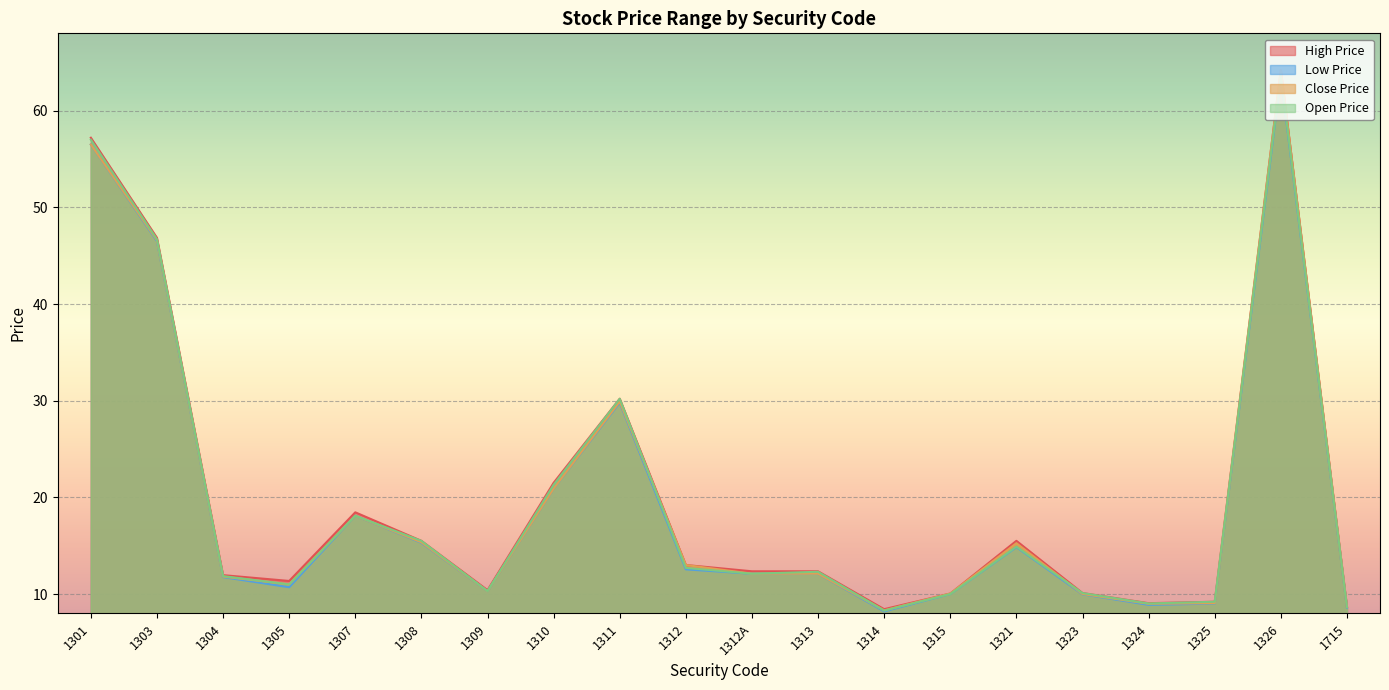

What is the maximum value for Open Price?

63.7